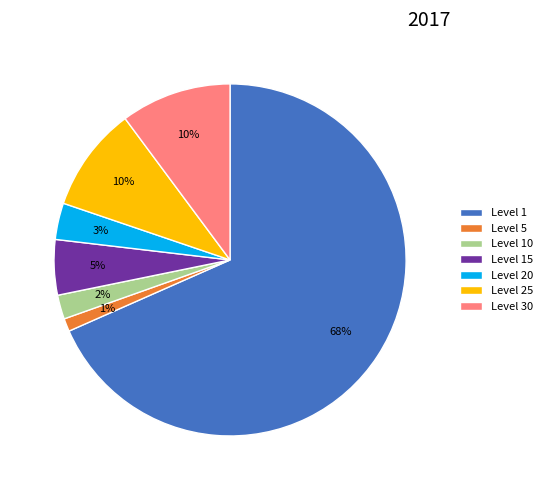

What percentage is the Level 20 slice, to the nearest percent?

3%